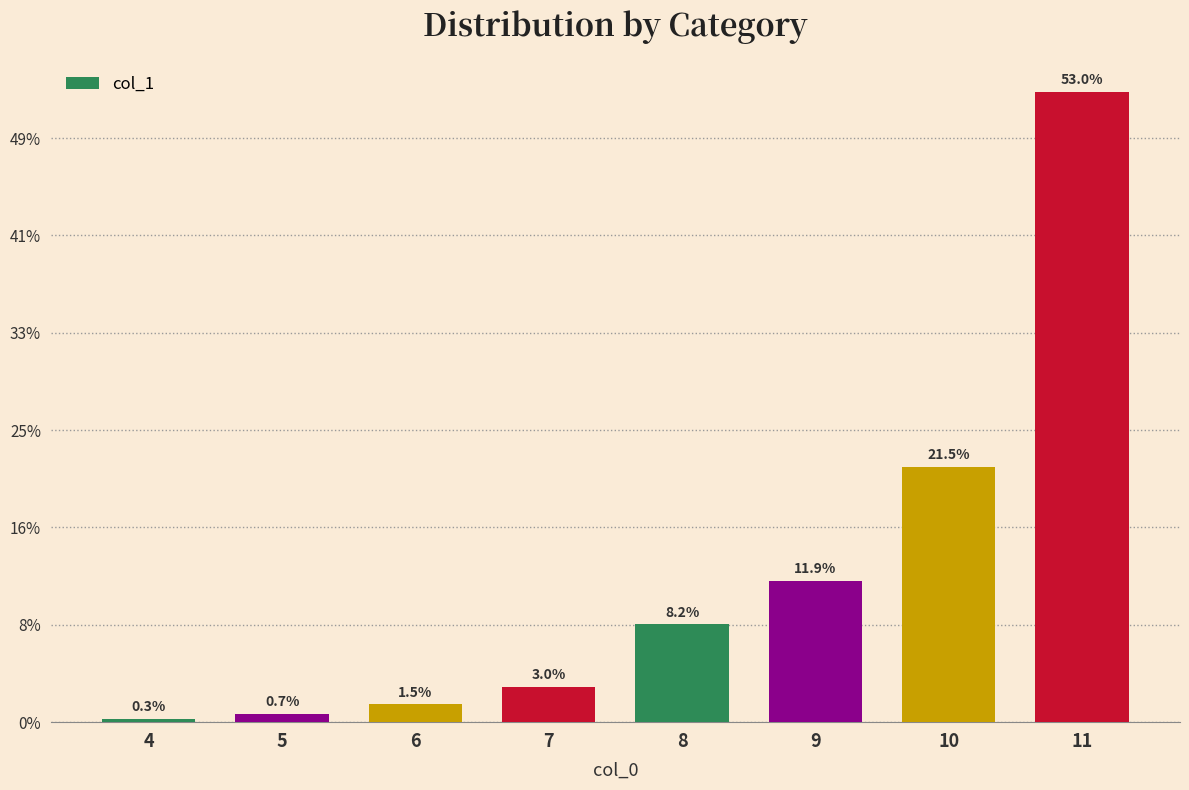

Rank the categories by value from lowest to highest.

4, 5, 6, 7, 8, 9, 10, 11